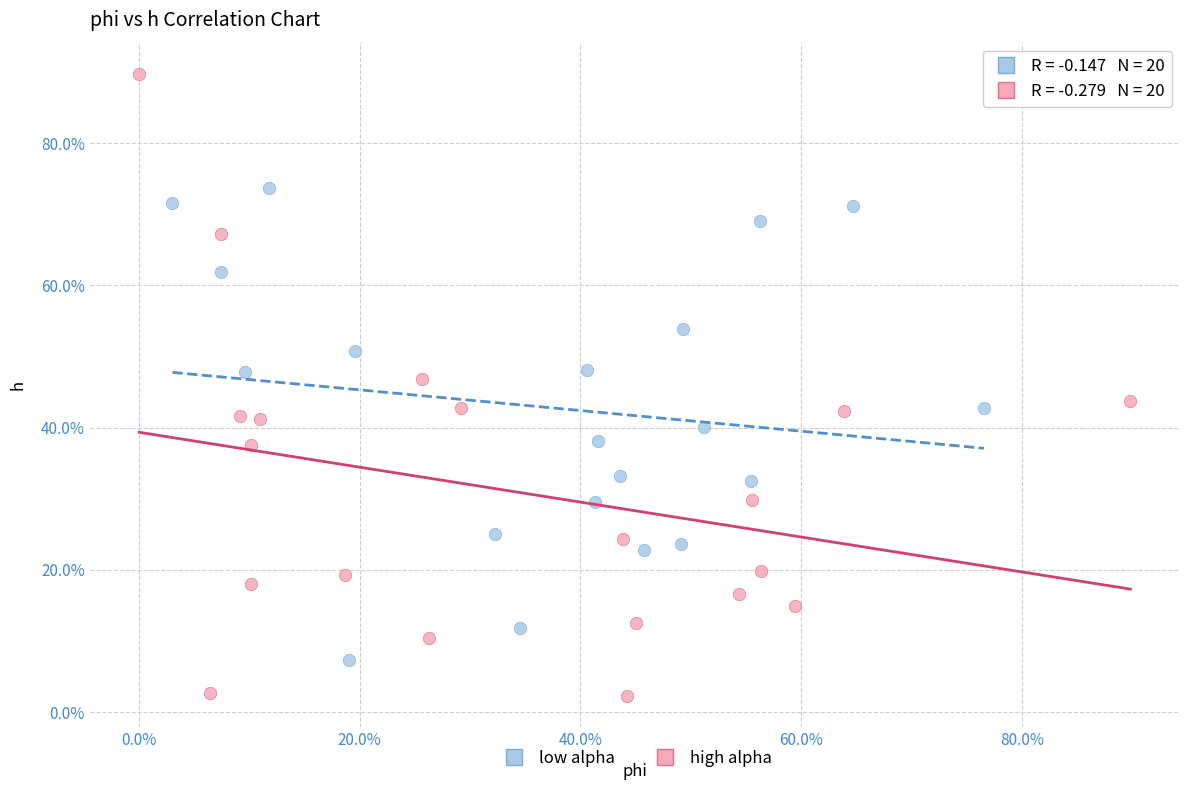

Which series contains the highest Y value?

high alpha